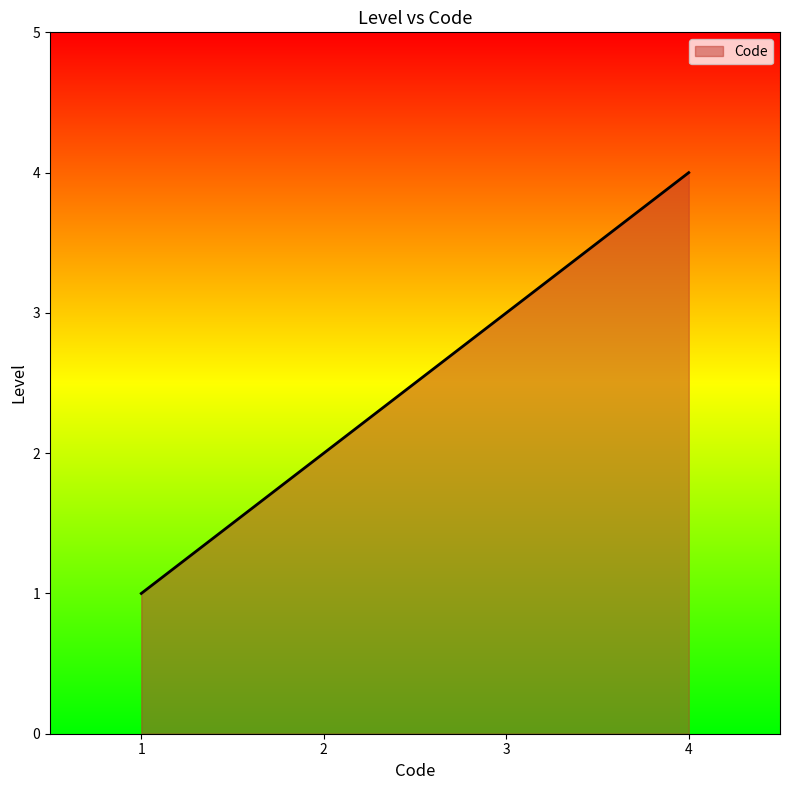

The chart shows a value of 3 at 1. True or false?

False